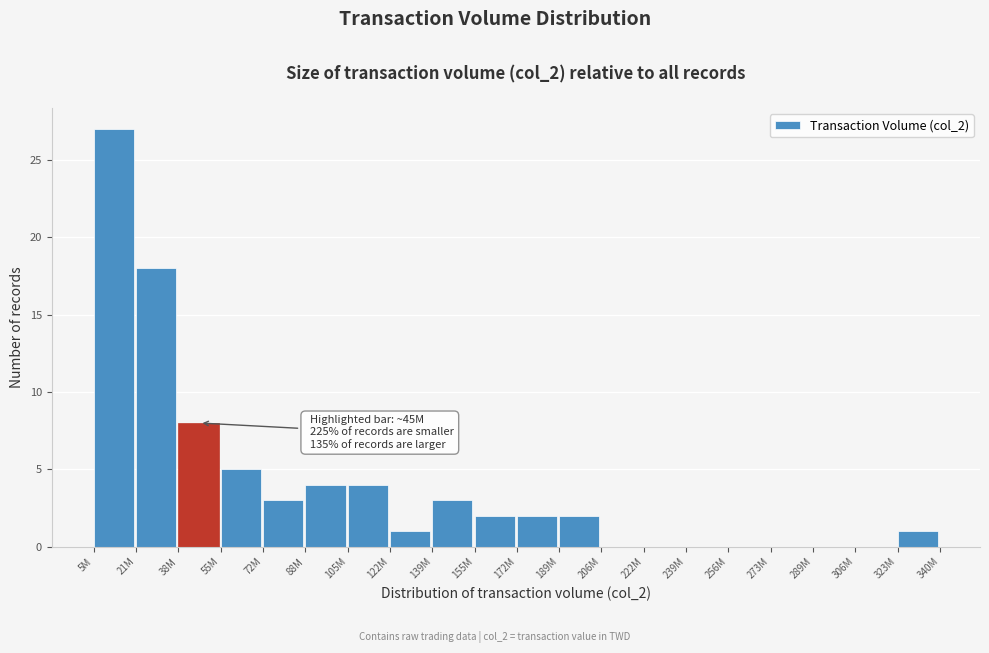

Reading left to right, transcribe all the data shown in this chart.

5M=27	21M=18	38M=8	55M=5	72M=3	88M=4	105M=4	122M=1	139M=3	155M=2	172M=2	189M=2	206M=0	222M=0	239M=0	256M=0	273M=0	289M=0	306M=0	323M=1